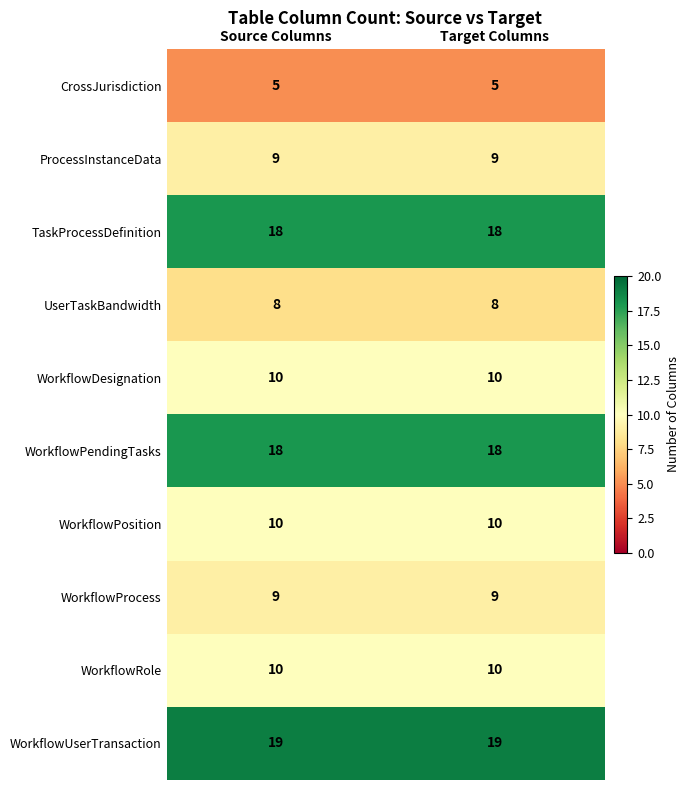

What is the smallest value displayed?

5